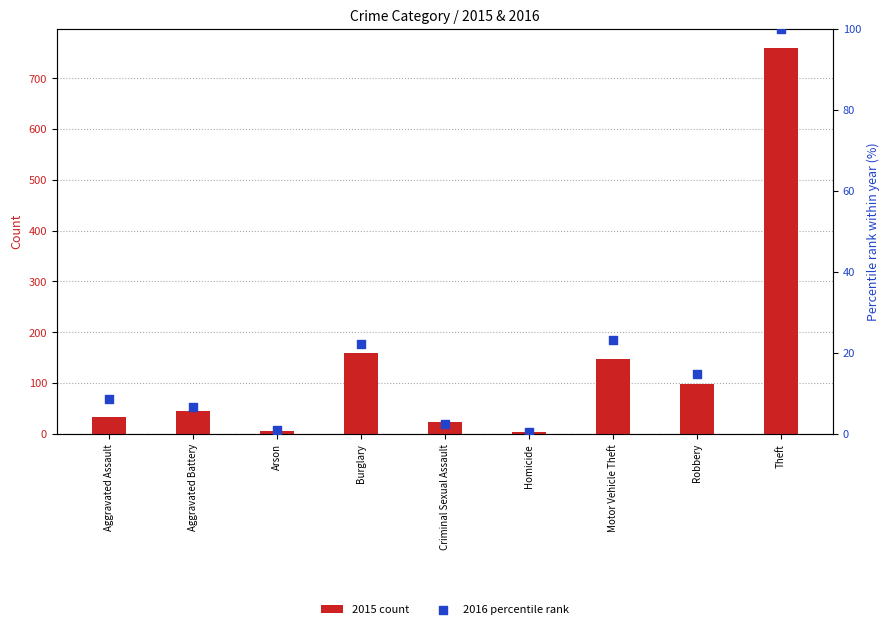

What are all the series names shown in the legend?

2015 count, 2016 percentile rank